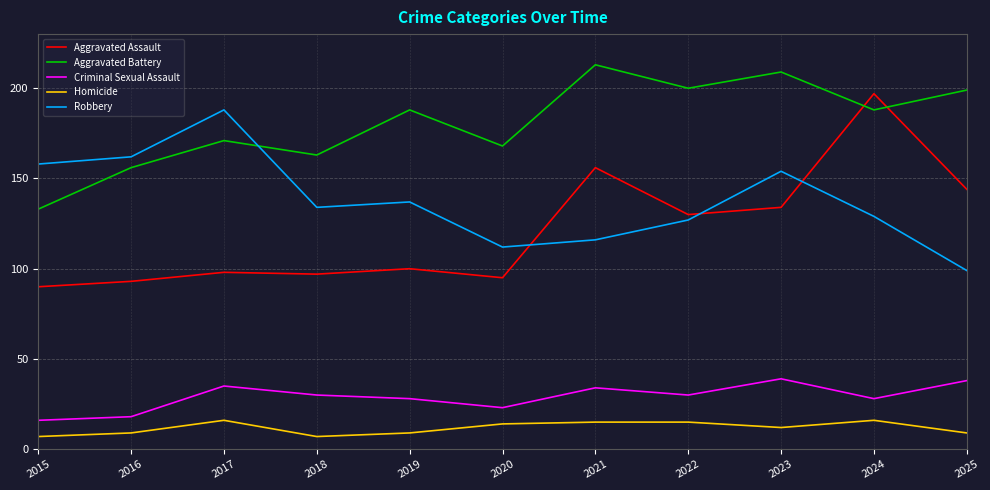

What is the sum of all Aggravated Assault values?

1334